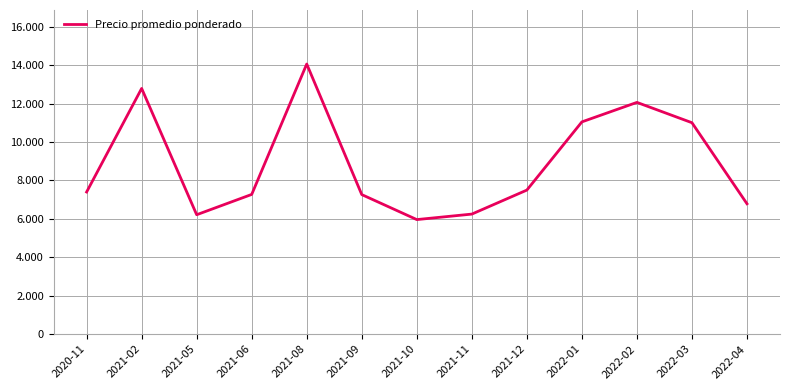

List the labels in order of value, largest first.

2021-08, 2021-02, 2022-02, 2022-01, 2022-03, 2021-12, 2020-11, 2021-06, 2021-09, 2022-04, 2021-11, 2021-05, 2021-10